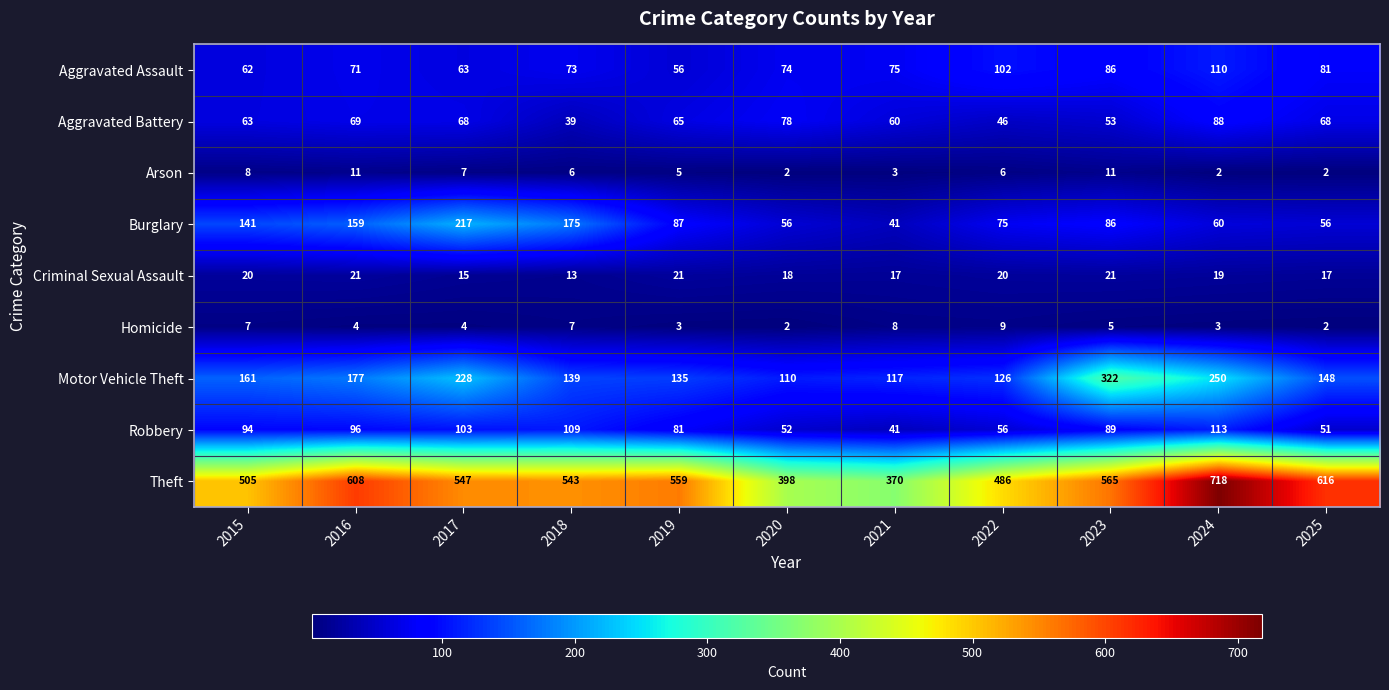

Is it true that Arson equals 2 at 2020?

True